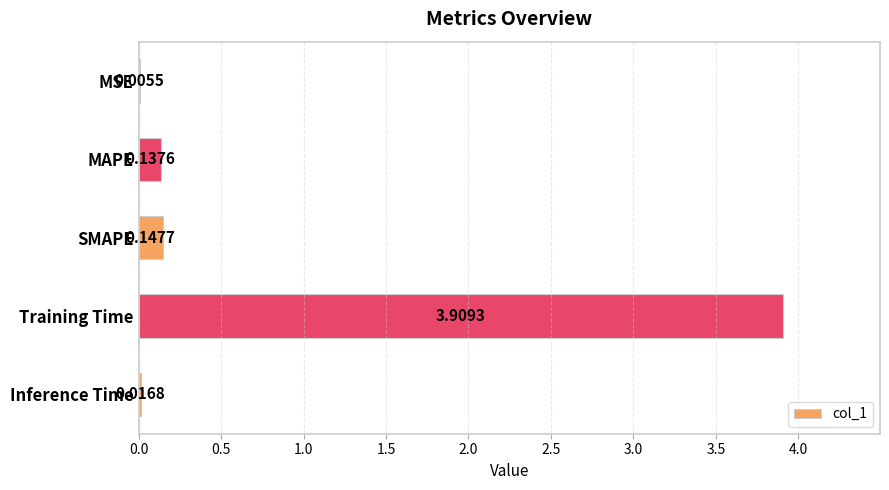

At which label is the value closest to 1?

SMAPE